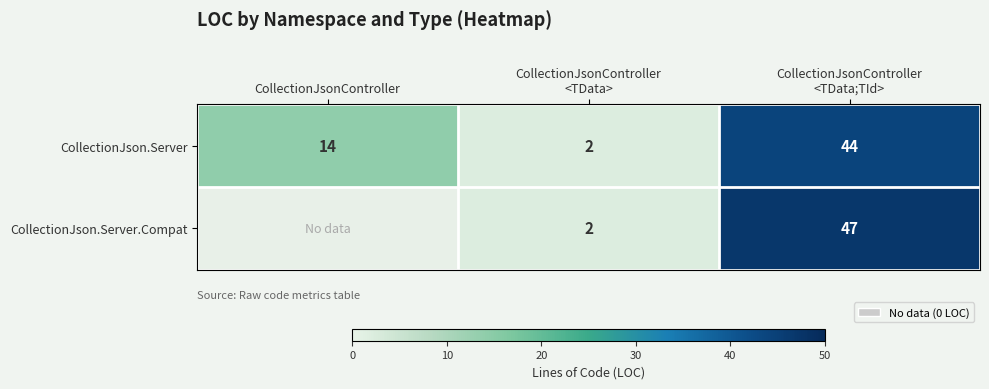

True or false: CollectionJson.Server has a value of 14 at CollectionJsonController.

True